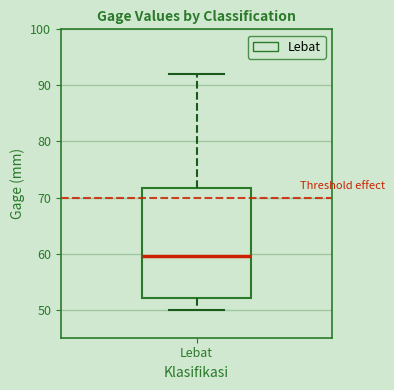

Where does the median line of the box for Lebat sit on the y-axis? The values are not printed on the chart, so give them approximately, as read against the axis.

60